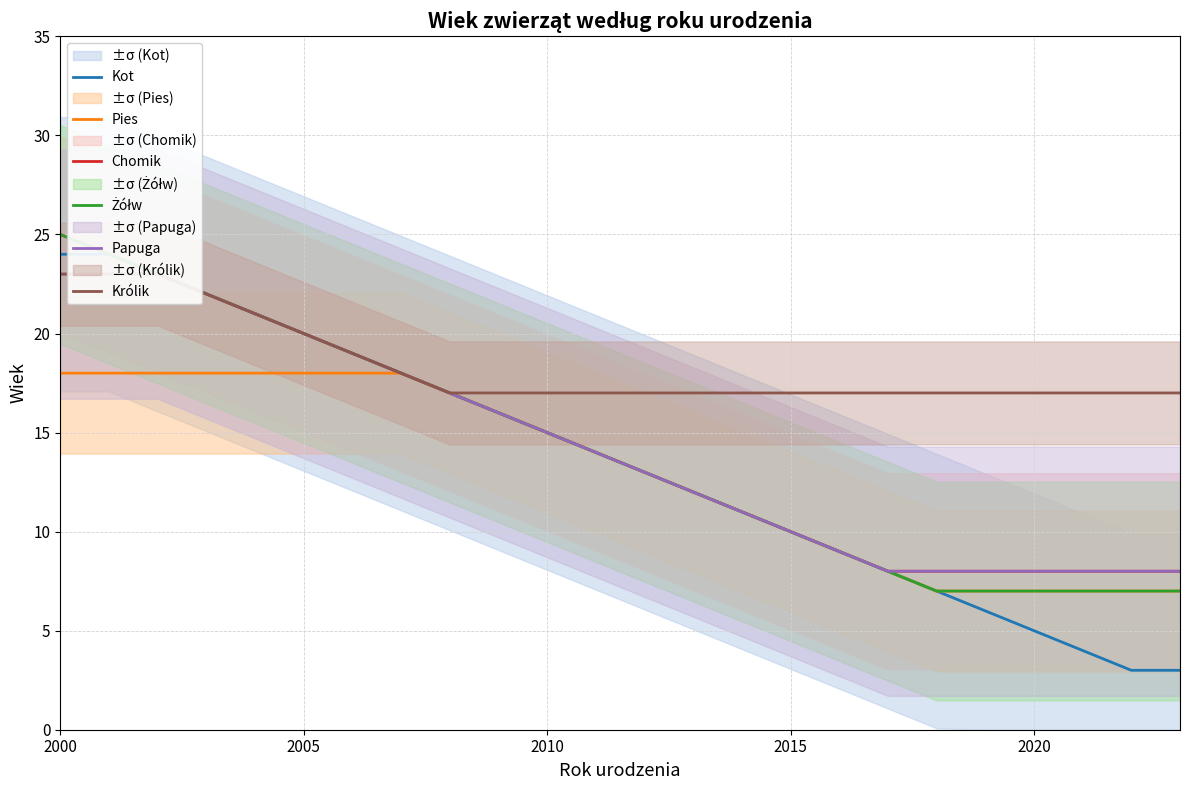

How many distinct data groups are displayed?

6